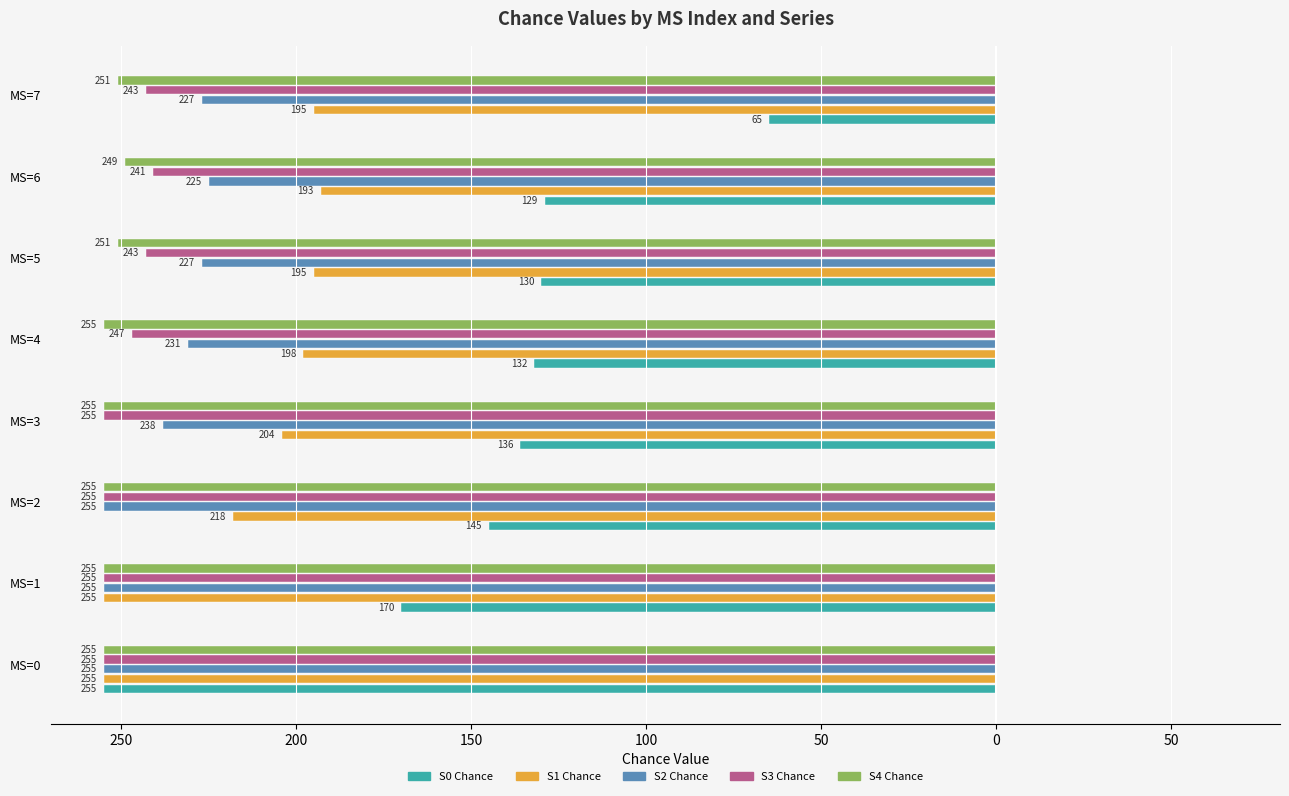

What are all the series names shown in the legend?

S0 Chance, S1 Chance, S2 Chance, S3 Chance, S4 Chance